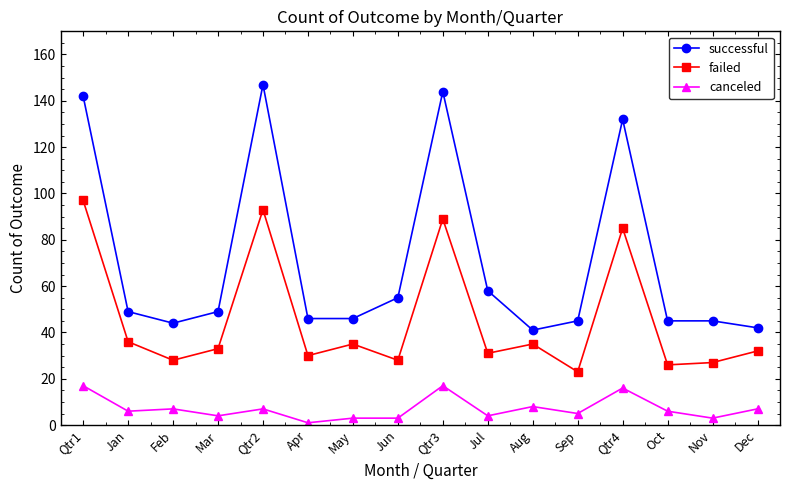

The canceled series shows 8 at Aug. True or false?

True